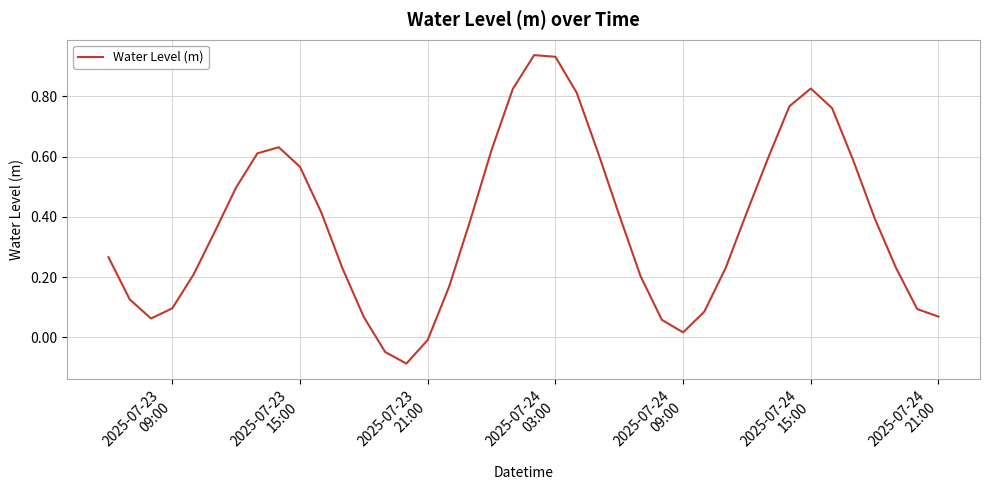

What is the difference between the maximum and minimum values?

1.0